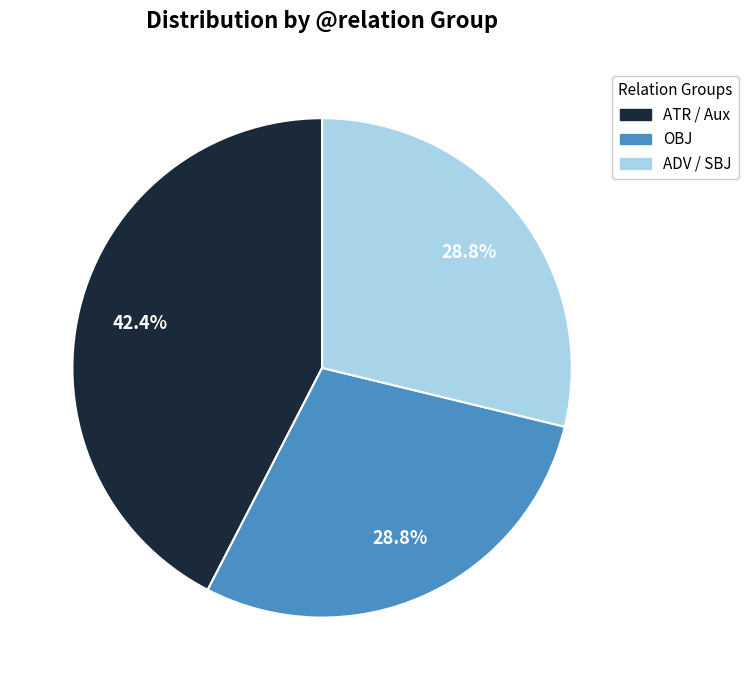

Does any single category account for the majority?

No